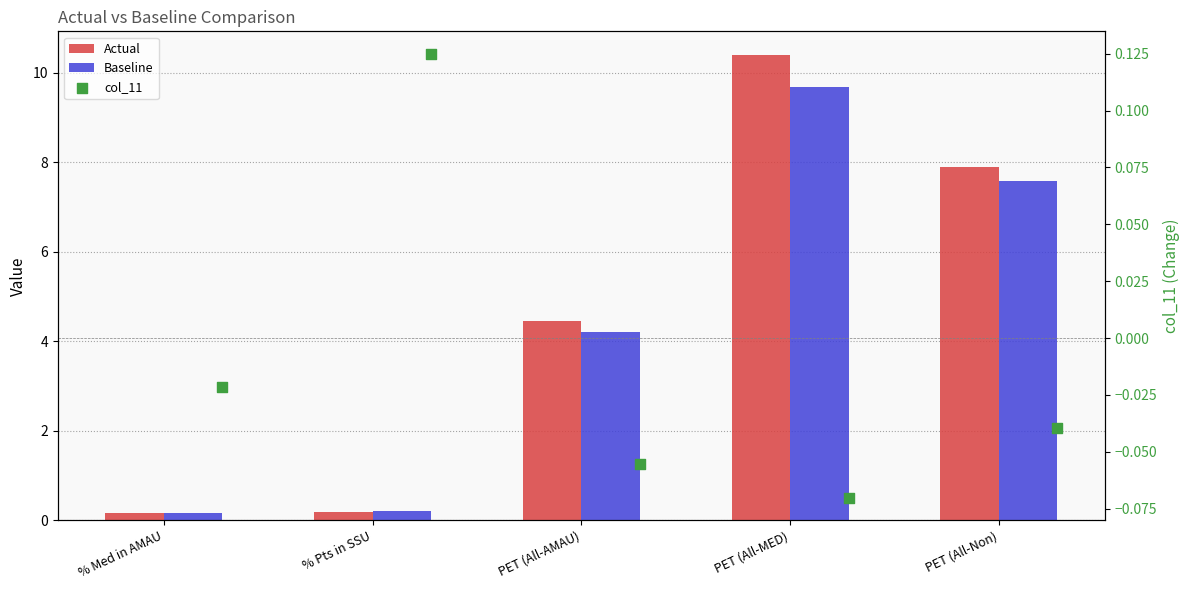

What is the total value across all series at PET (All-AMAU)?

8.6